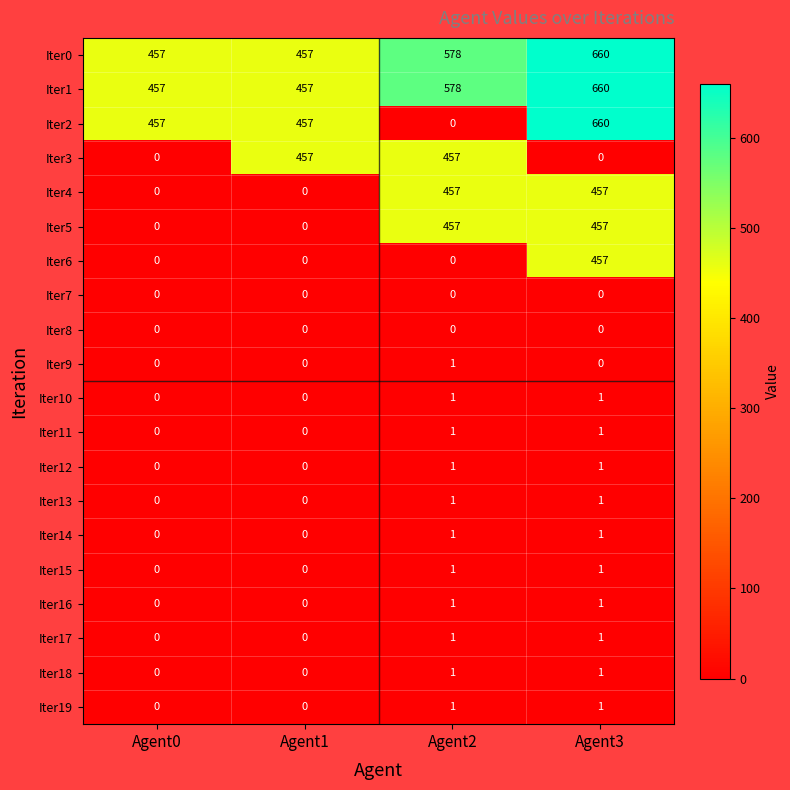

How many positive values does the Iter2 series have?

3